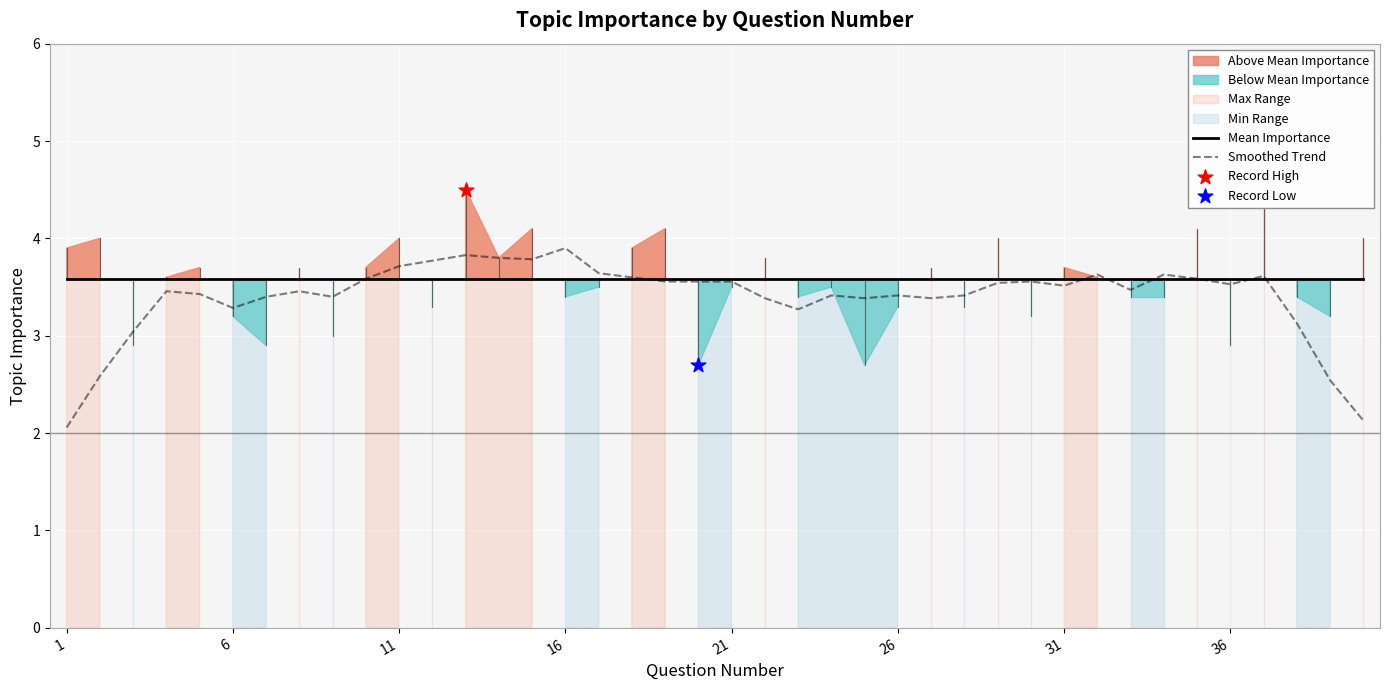

Is it true that Mean Importance equals 6.3 at 31?

False